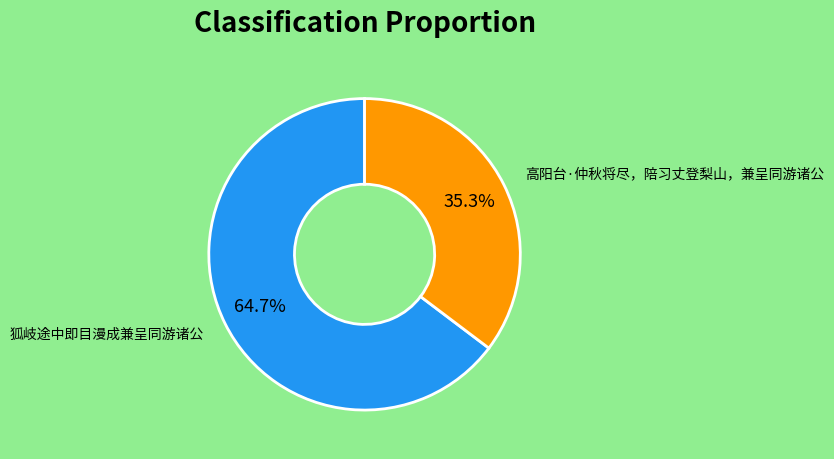

Is there a majority slice in this chart?

Yes